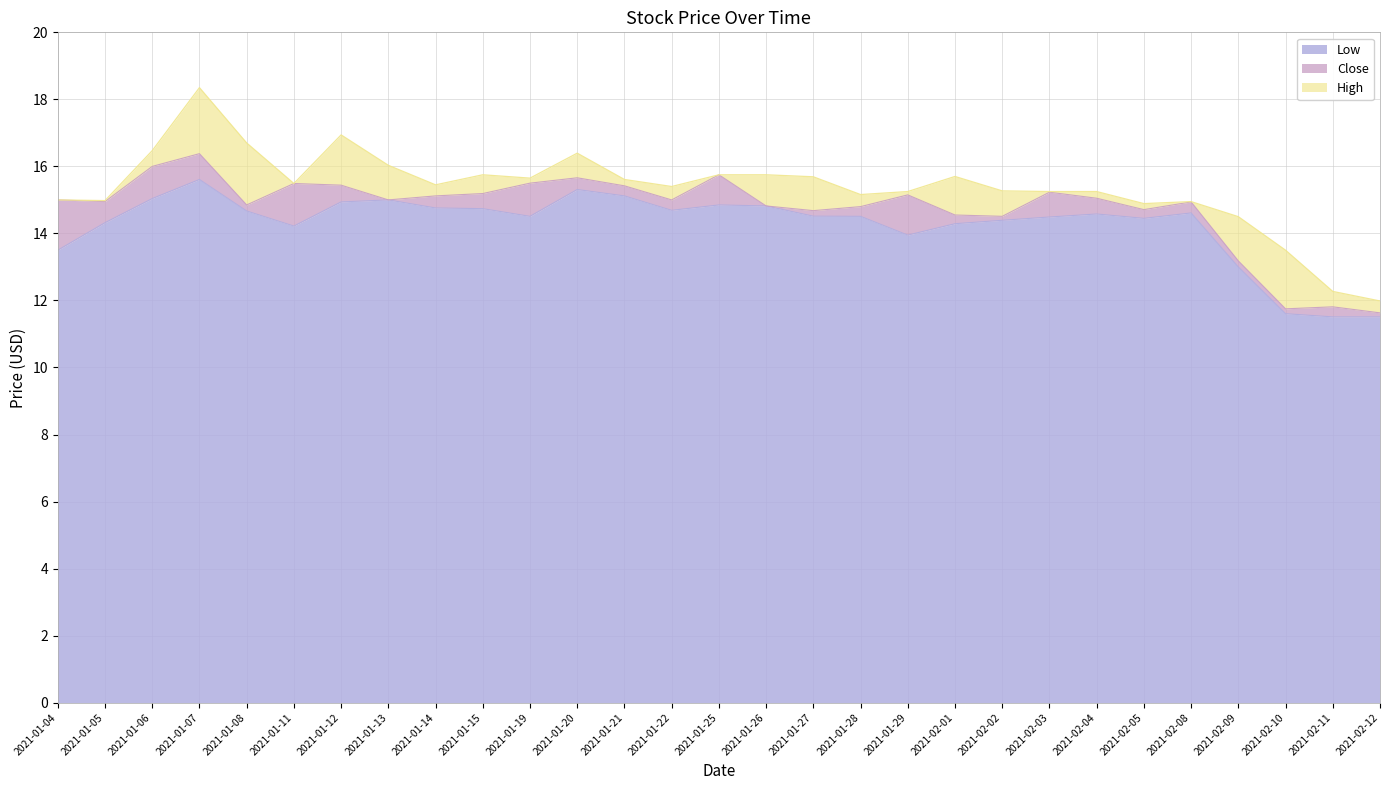

How many values in the High series exceed 15?

21